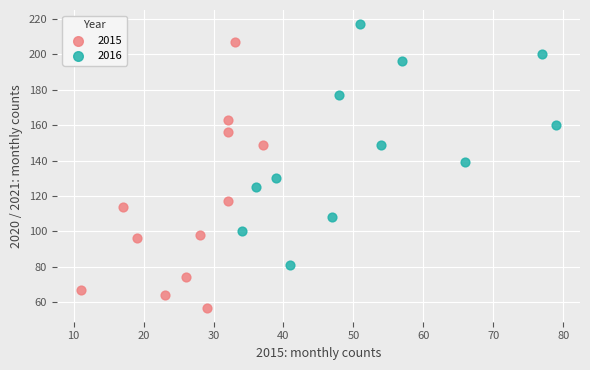

Which series reaches the minimum Y coordinate?

2015